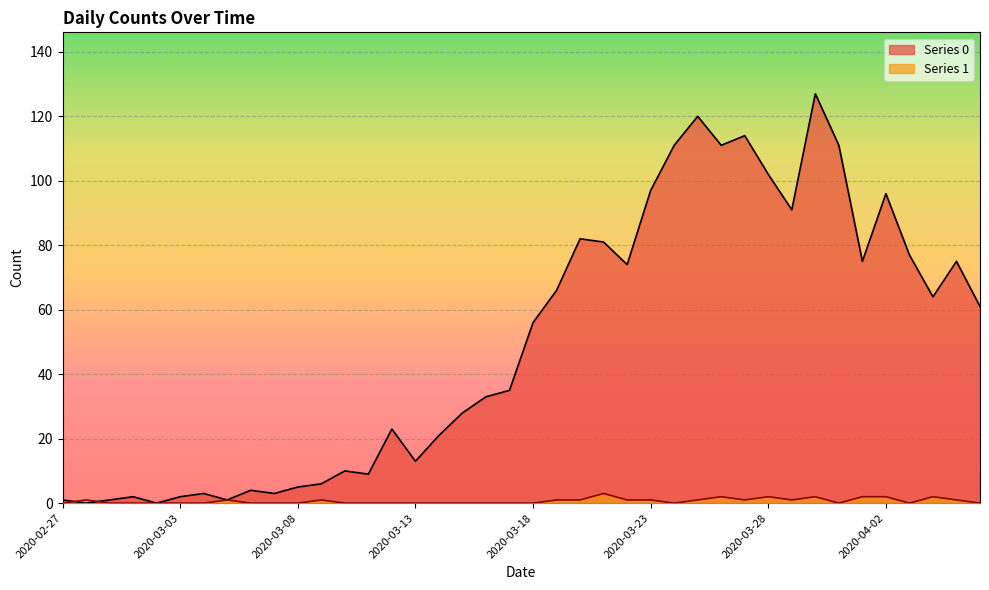

At 2020-03-28, list the series in order from smallest to largest.

1, 0